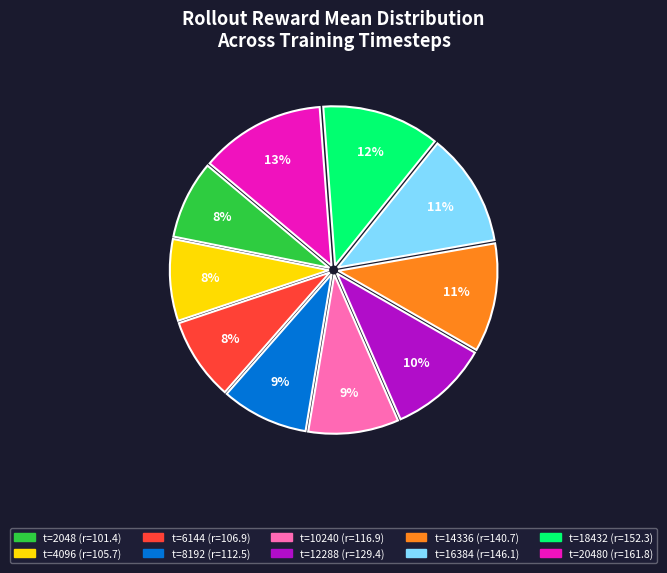

To the nearest percent, what is the difference between the largest and smallest slice percentages?

5%